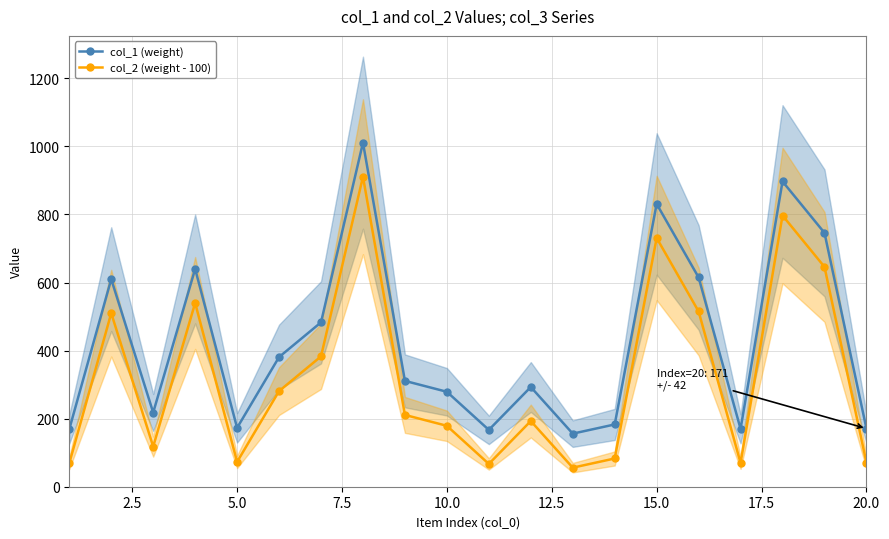

The col_2 (weight - 100) series shows 132 at 20.0. True or false?

False